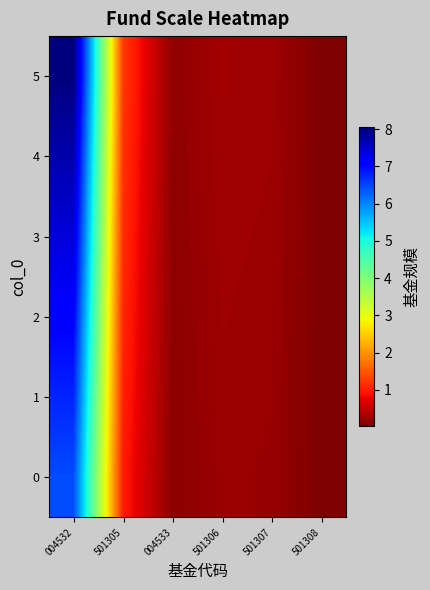

Reading left to right, transcribe all the data shown in this chart.

0: 004532=6.4	501305=1.0	004533=0.1	501306=0.2	501307=0.2	501308=0.0
1: 004532=6.8	501305=1.0	004533=0.1	501306=0.2	501307=0.2	501308=0.0
2: 004532=7.1	501305=1.1	004533=0.1	501306=0.2	501307=0.2	501308=0.0
3: 004532=7.4	501305=1.1	004533=0.1	501306=0.3	501307=0.2	501308=0.0
4: 004532=7.7	501305=1.2	004533=0.1	501306=0.3	501307=0.2	501308=0.0
5: 004532=8.1	501305=1.2	004533=0.1	501306=0.3	501307=0.2	501308=0.0